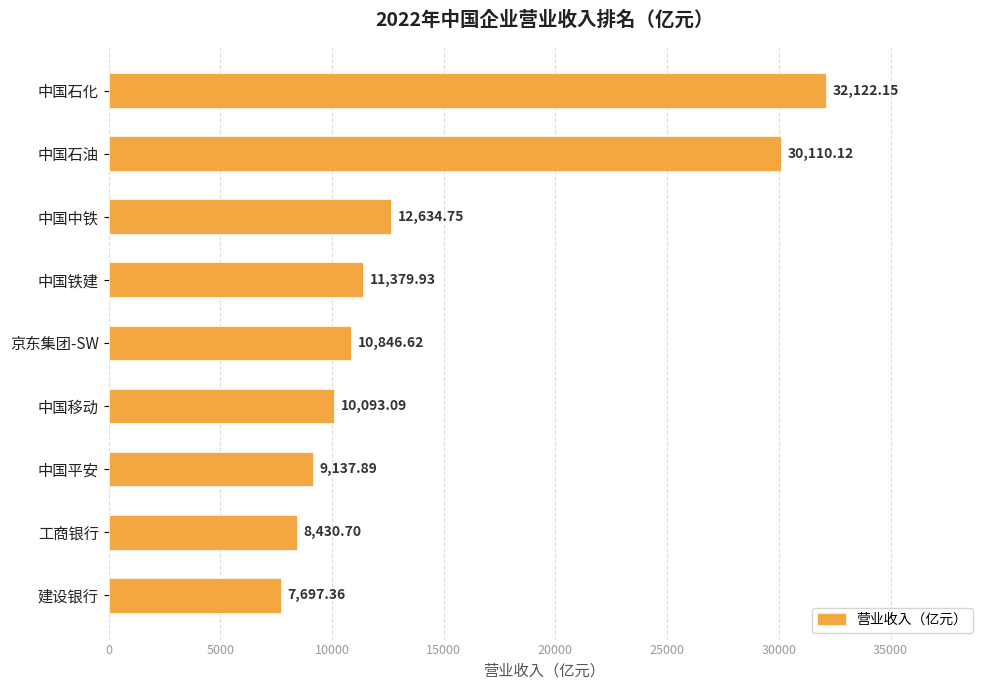

What is the average value?

14717.0